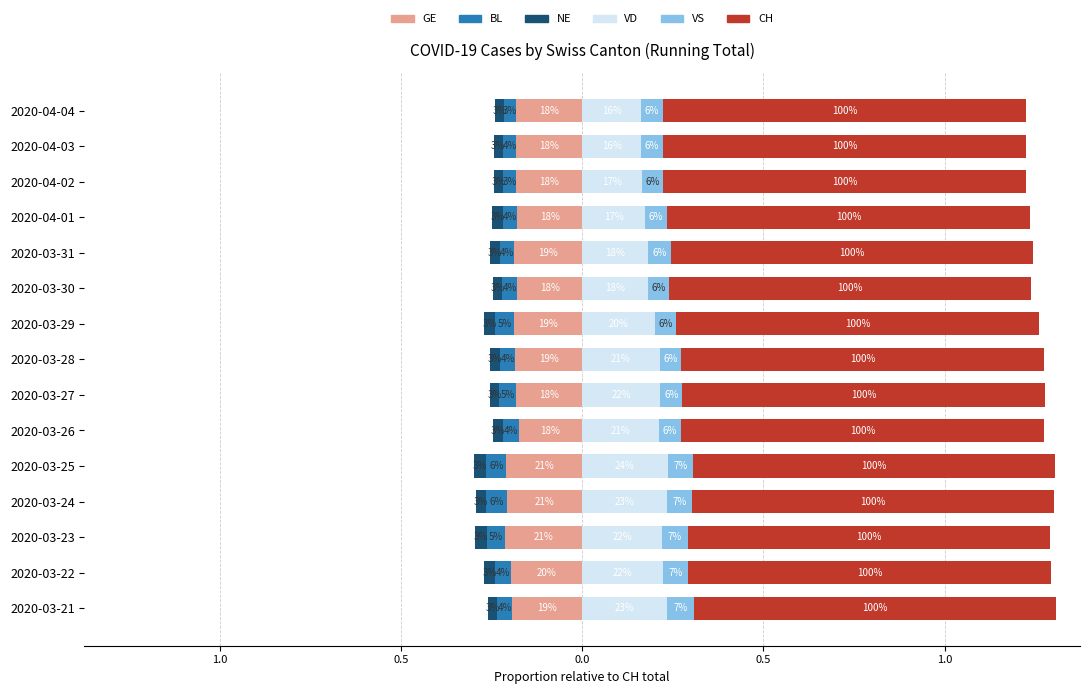

Reading left to right, transcribe all the data shown in this chart.

GE: -0.2	-0.2	-0.2	-0.2	-0.2	-0.2	-0.2	-0.2	-0.2	-0.2	-0.2	-0.2	-0.2	-0.2	-0.2
BL: -0.0	-0.0	-0.1	-0.1	-0.1	-0.0	-0.0	-0.0	-0.1	-0.0	-0.0	-0.0	-0.0	-0.0	-0.0
NE: -0.0	-0.0	-0.0	-0.0	-0.0	-0.0	-0.0	-0.0	-0.0	-0.0	-0.0	-0.0	-0.0	-0.0	-0.0
VD: 0.2	0.2	0.2	0.2	0.2	0.2	0.2	0.2	0.2	0.2	0.2	0.2	0.2	0.2	0.2
VS: 0.1	0.1	0.1	0.1	0.1	0.1	0.1	0.1	0.1	0.1	0.1	0.1	0.1	0.1	0.1
CH: 0.7	0.7	0.7	0.7	0.7	0.7	0.7	0.7	0.7	0.7	0.7	0.7	0.7	0.7	0.7